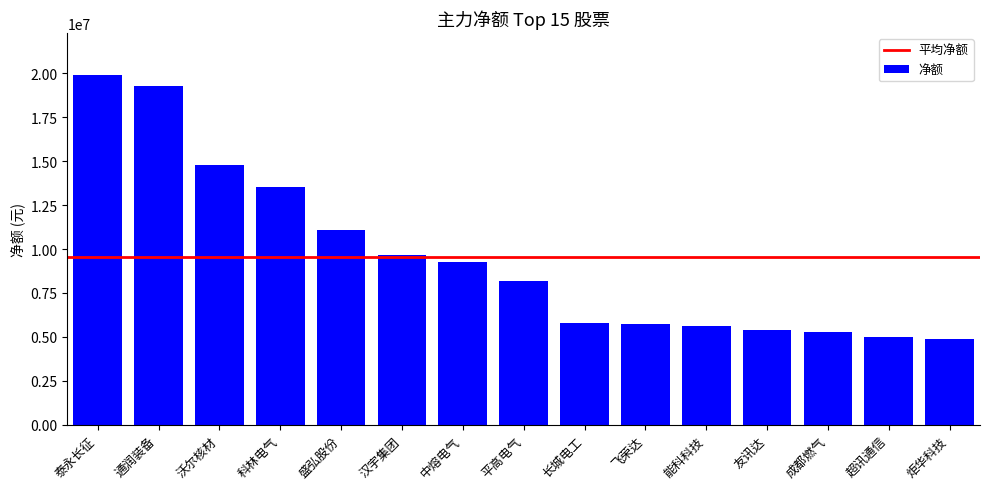

Which label corresponds to the largest value in the chart?

泰永长征